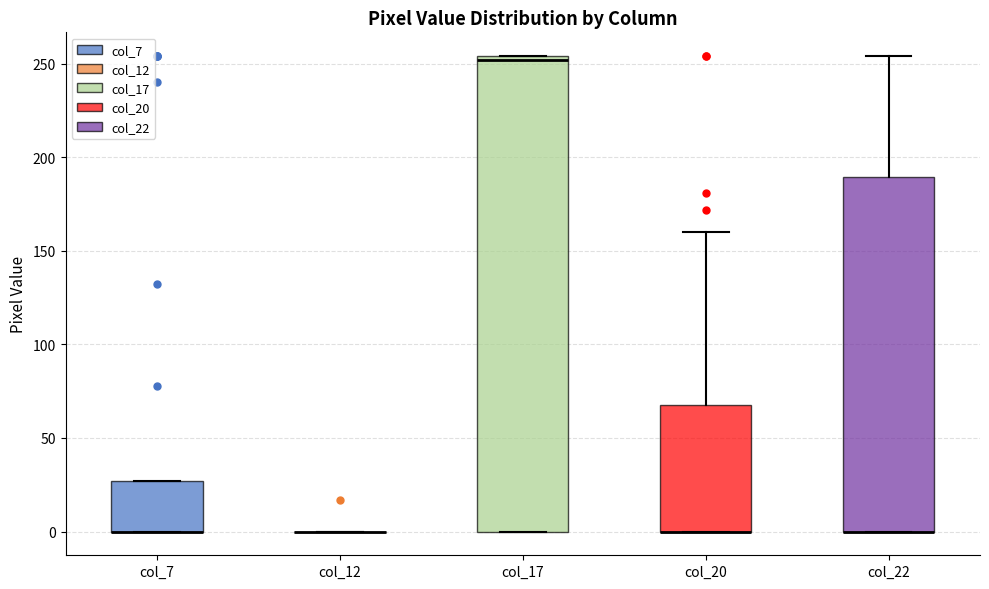

Reading left to right, transcribe this box plot: for each box, give where its median line is, the range the box spans, and where its two whiskers end, as read against the y-axis. The values are not printed on the chart, so give them approximately, as read against the axis.

col_7: median 0 (drawn on the box's lower edge), box 0 to 25, whiskers 0 to 25
col_12: box collapsed to a line at 0, whiskers 0 to 0
col_17: median 250, box 0 to 255, whiskers 0 to 255
col_20: median 0 (drawn on the box's lower edge), box 0 to 70, whiskers 0 to 160
col_22: median 0 (drawn on the box's lower edge), box 0 to 190, whiskers 0 to 255